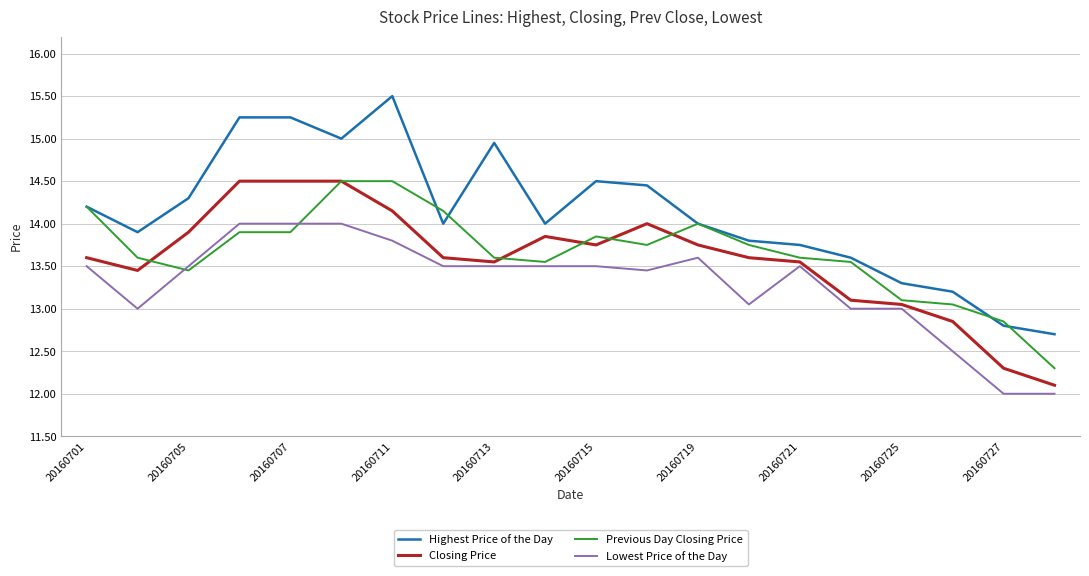

Is this an area chart (filled region under the line)?

No